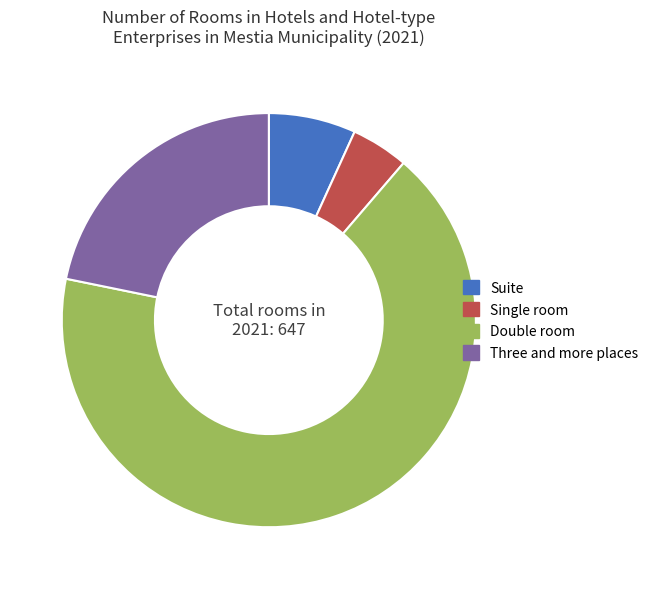

Do Single room and Three and more places together represent more than half of the pie?

No